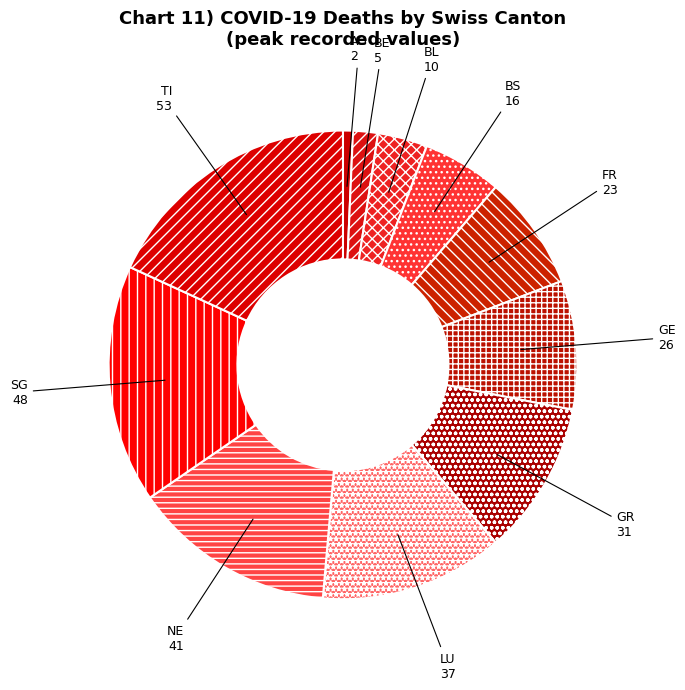

Is there any slice that represents more than half of the pie?

No